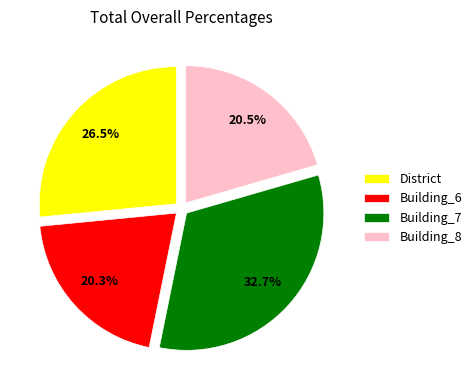

Is there any slice that represents more than half of the pie?

No